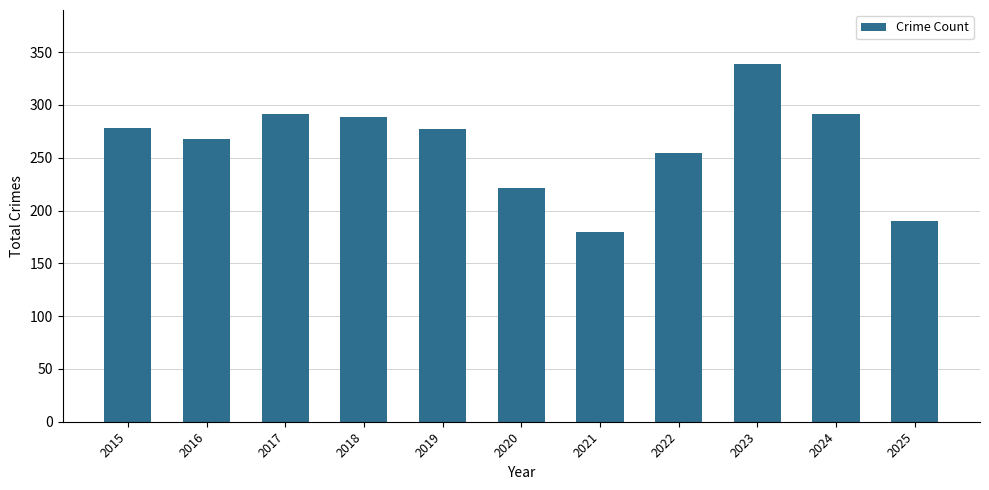

Are the bars horizontal?

No